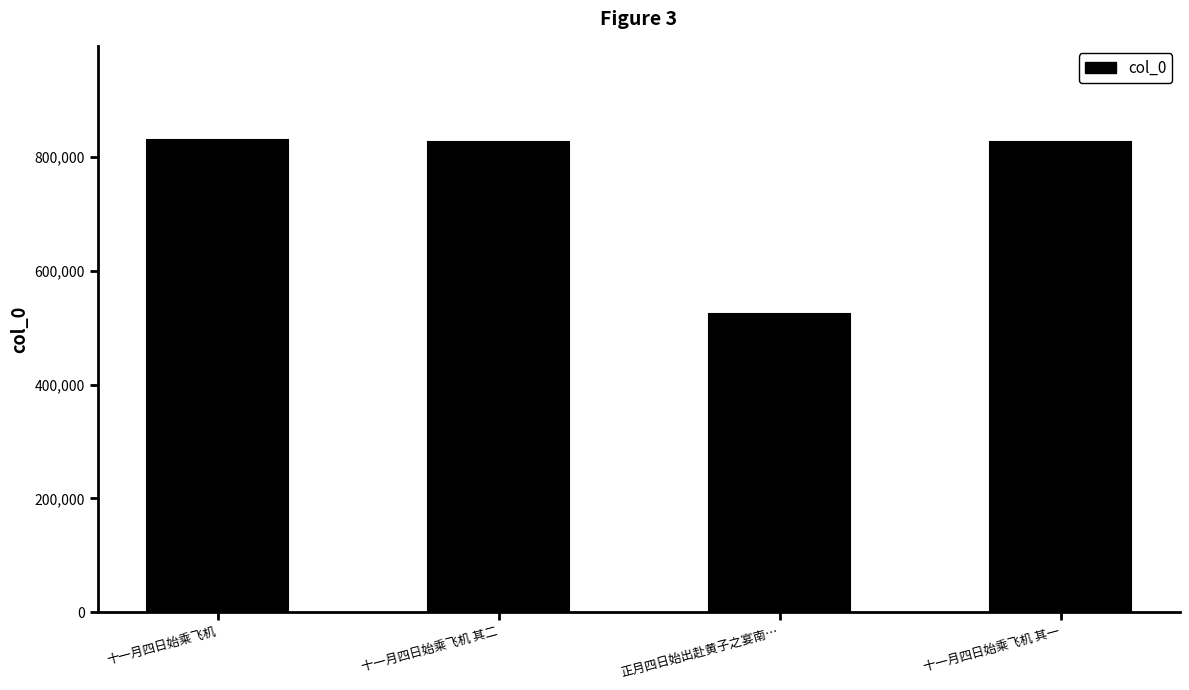

At which label does the data first exceed 825969?

十一月四日始乘飞机